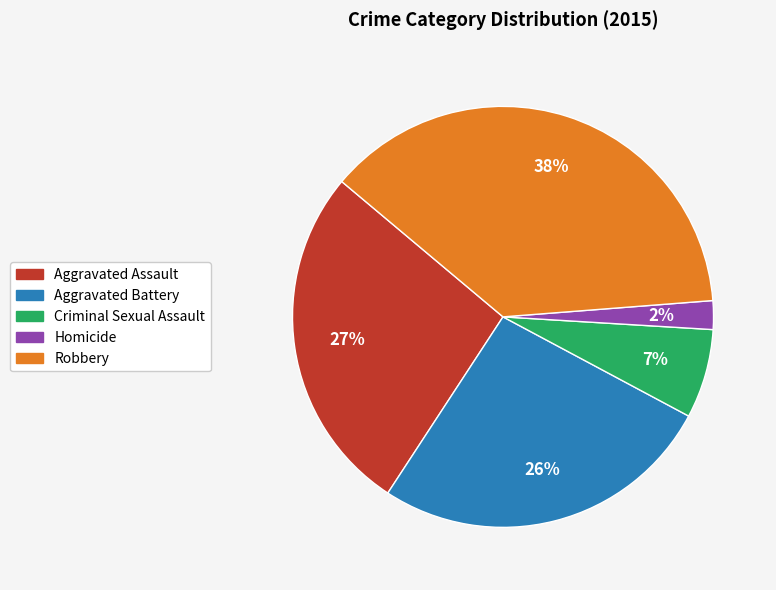

Is the sum of Robbery and Criminal Sexual Assault greater than half?

No